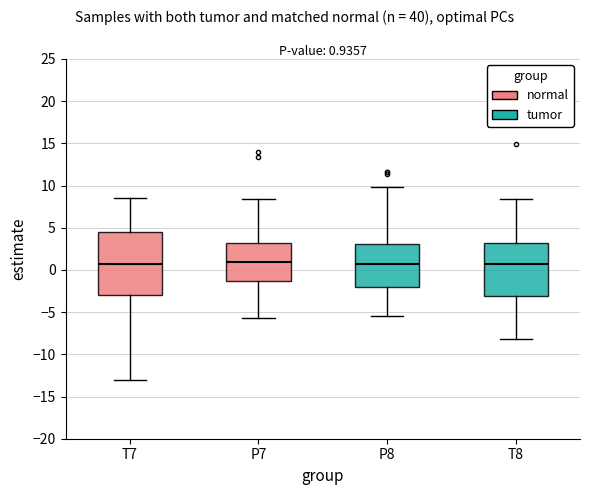

Which box is the tallest, from its lower edge to its upper edge?

T7